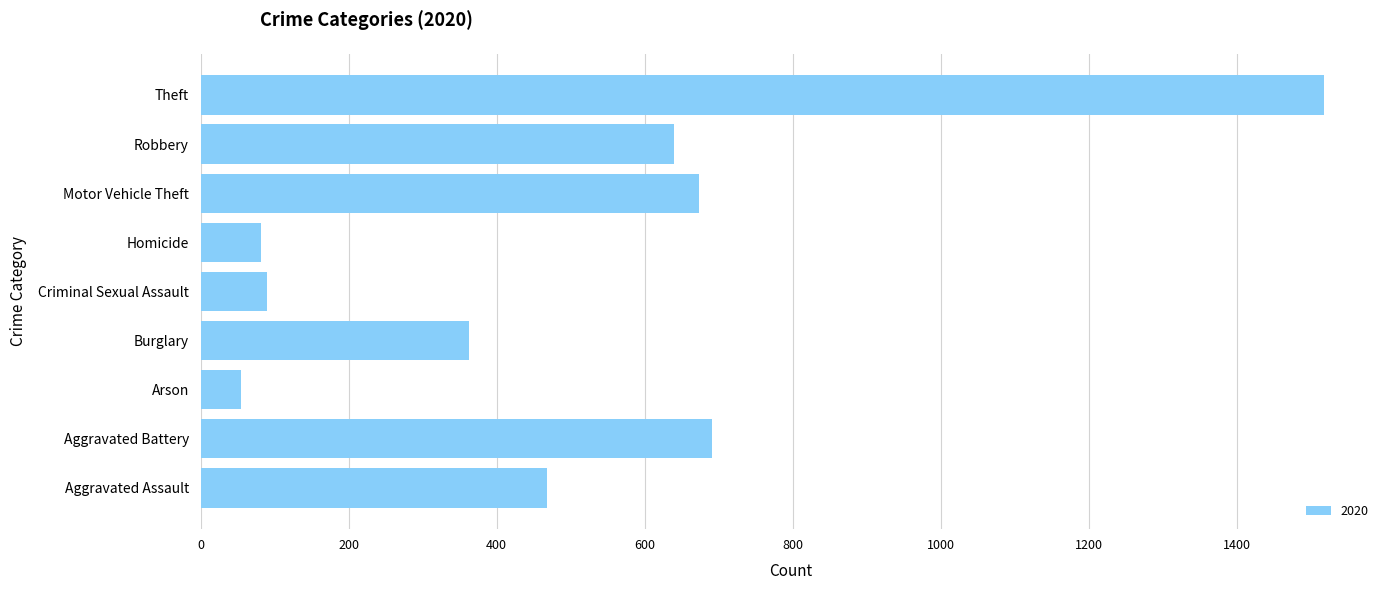

At which label is the value closest to 786?

Aggravated Battery